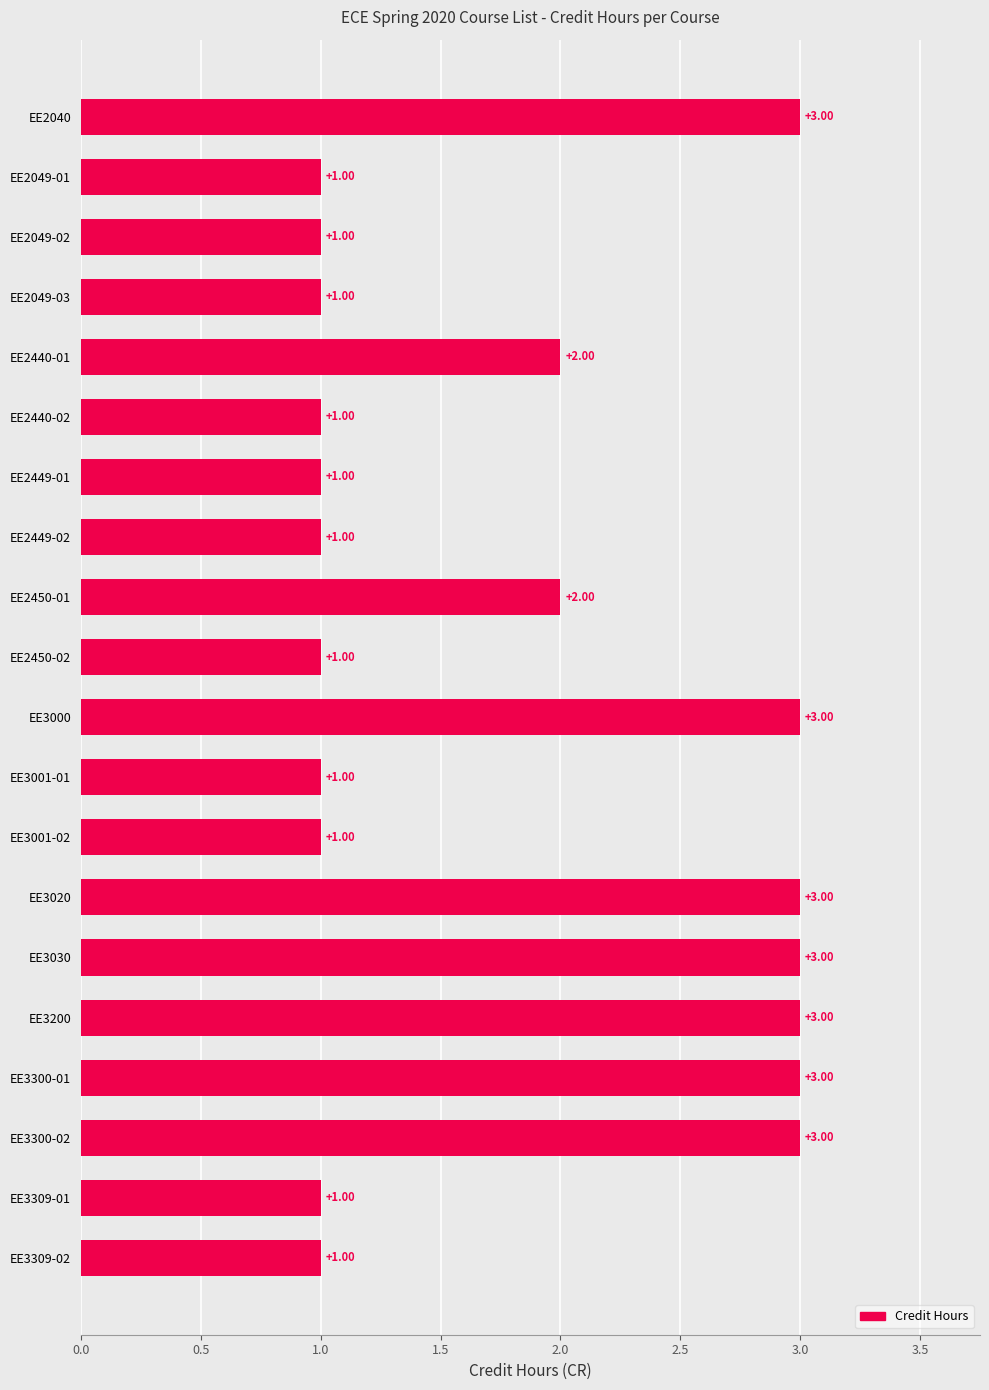

What is the difference between the second highest and minimum values?

2